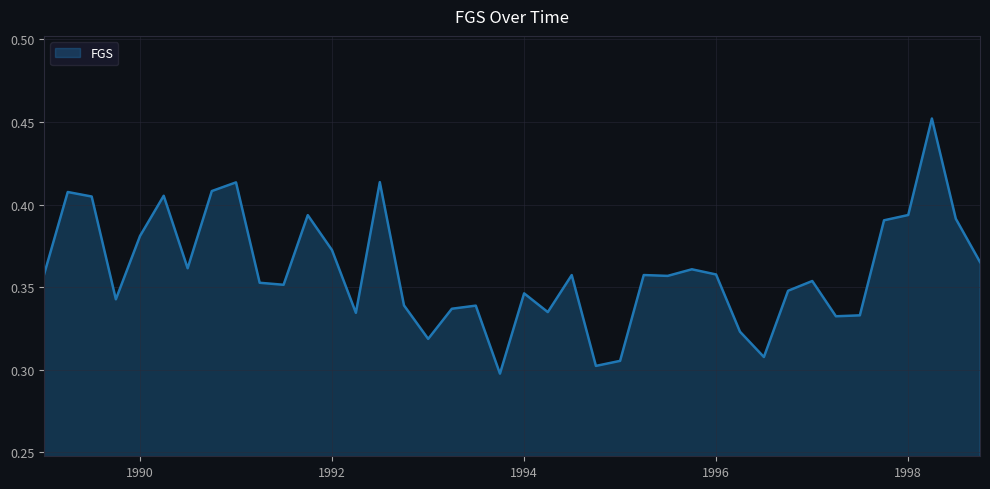

Does the chart have visible grid lines?

Yes